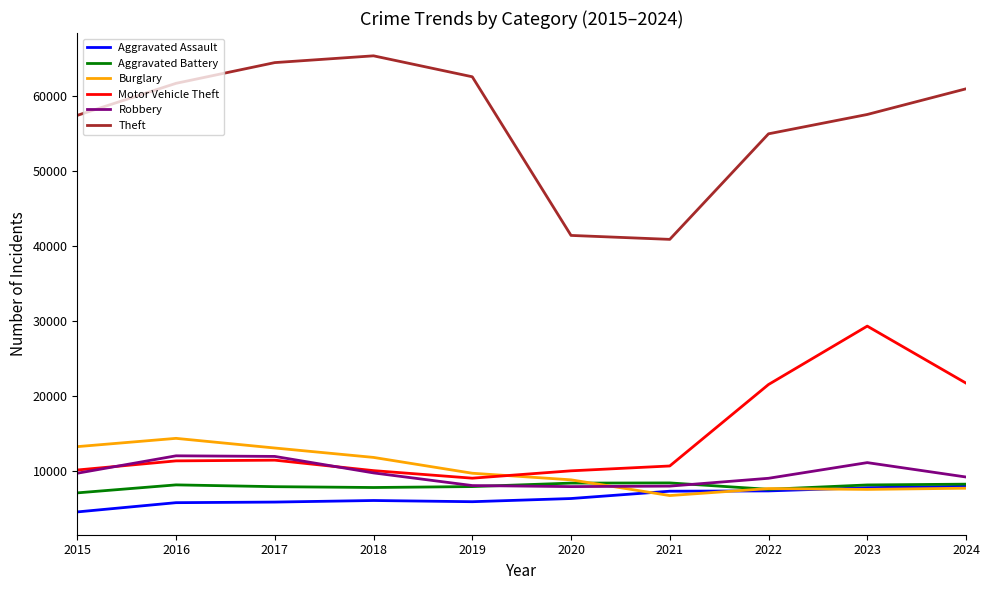

True or false: Aggravated Assault and Theft intersect in this chart.

False